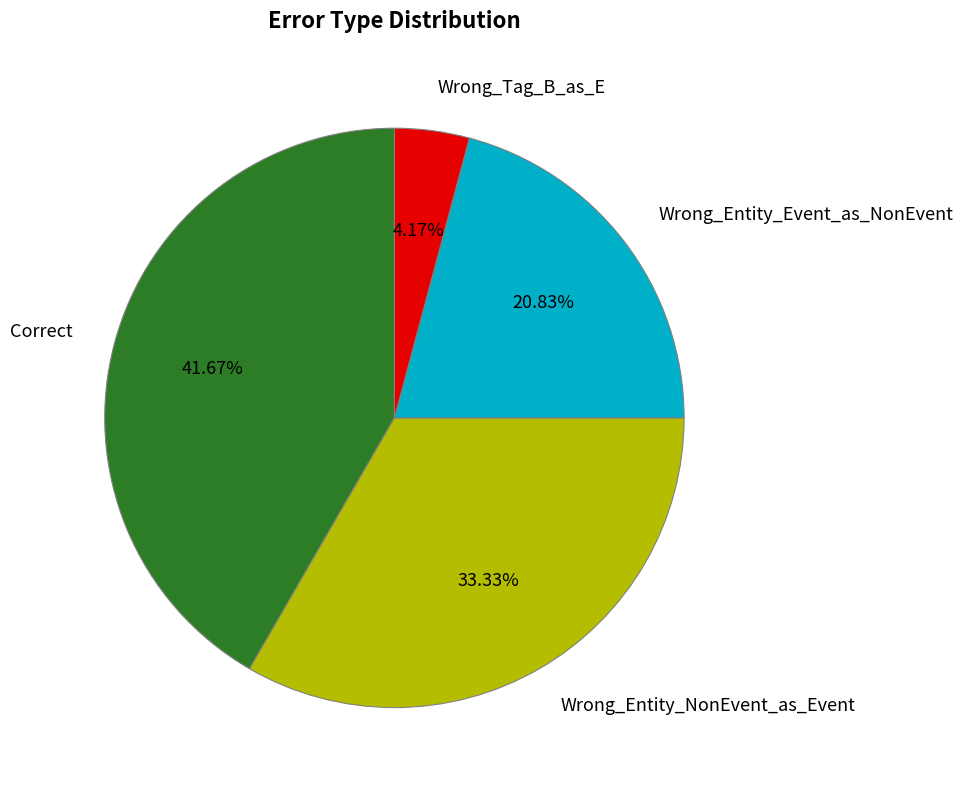

How many slices are in this pie chart?

4